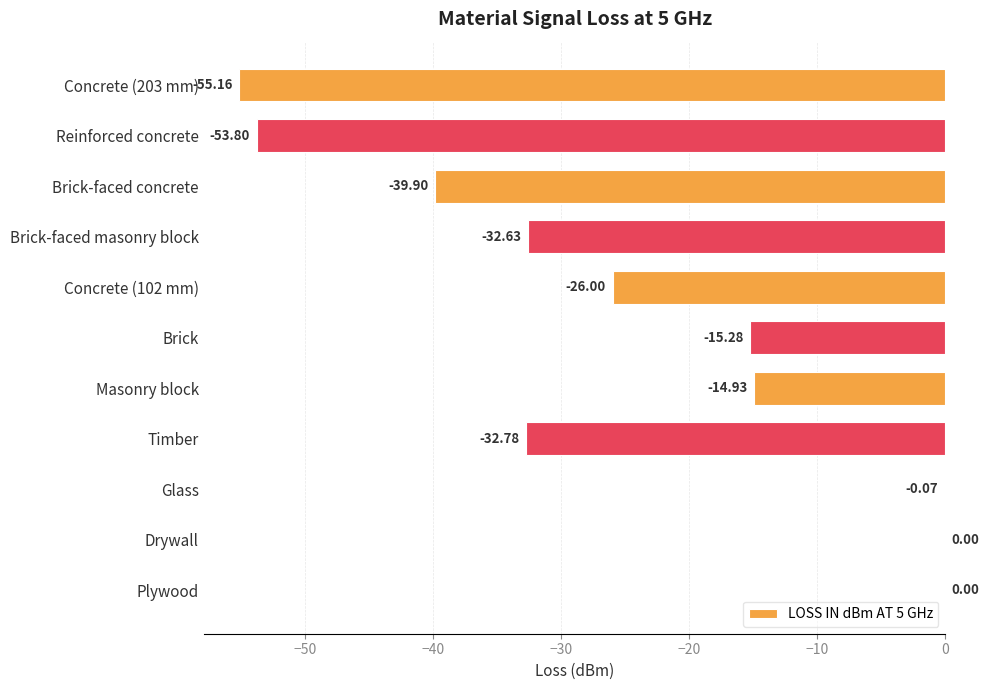

Which has a higher value, Brick-faced masonry block or Reinforced concrete?

Brick-faced masonry block